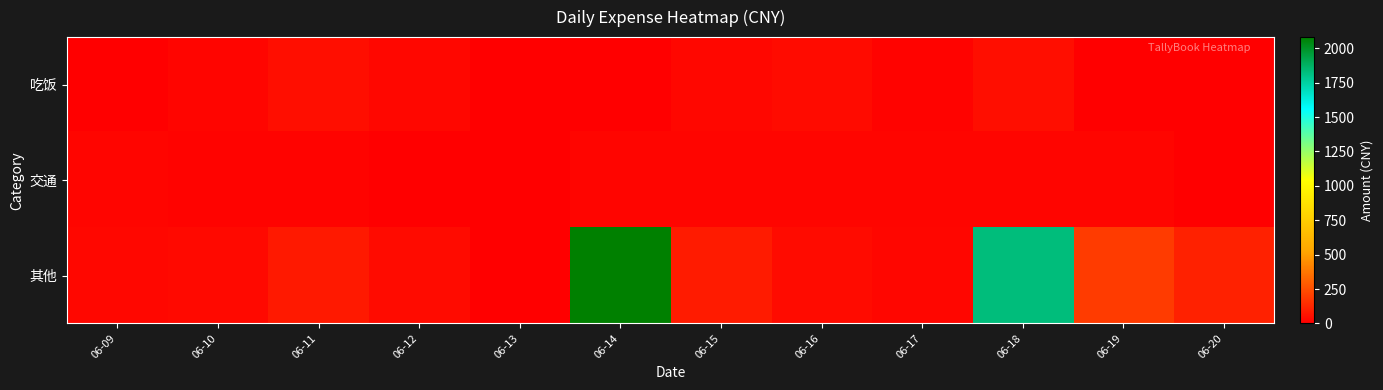

Rank the series at 06-10 from highest to lowest value.

其他, 吃饭, 交通